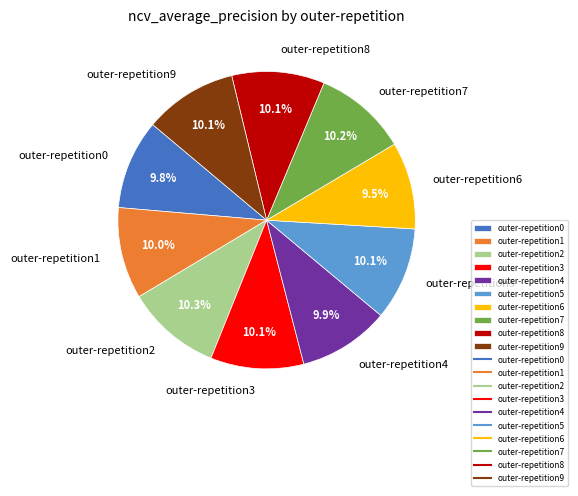

Is there any slice that represents more than half of the pie?

No